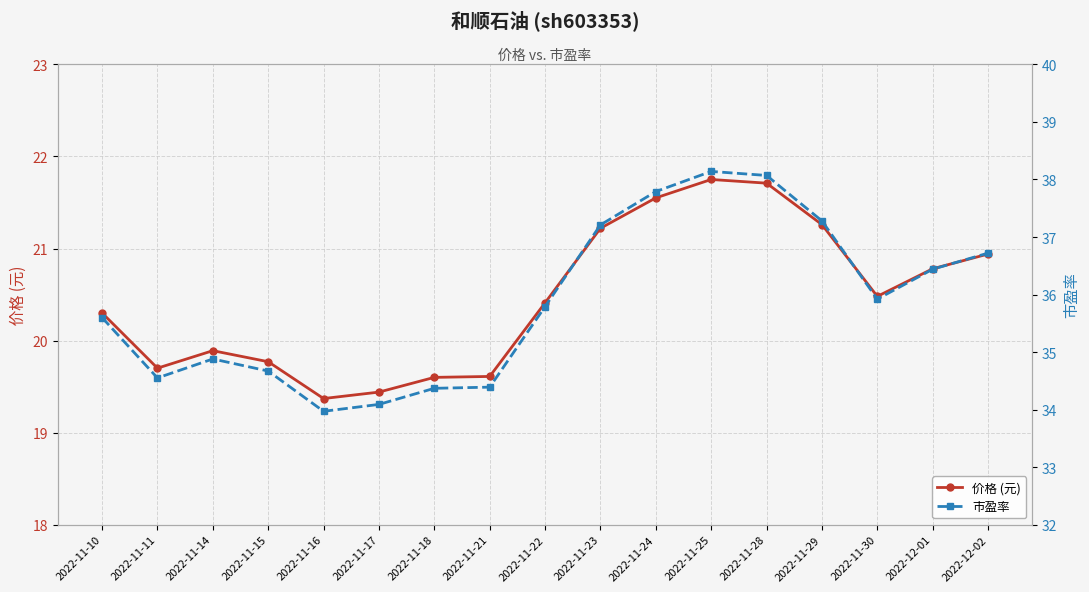

What is the difference between the highest and lowest values at 2022-11-23?

16.0